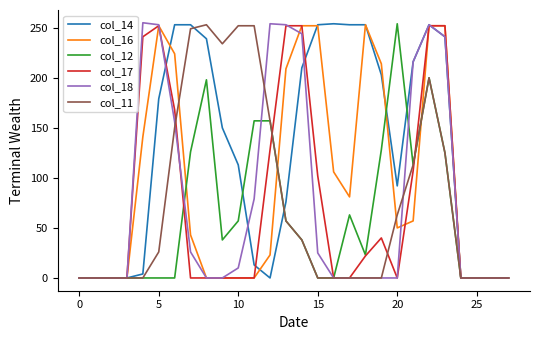

What is the maximum value for col_16?

253